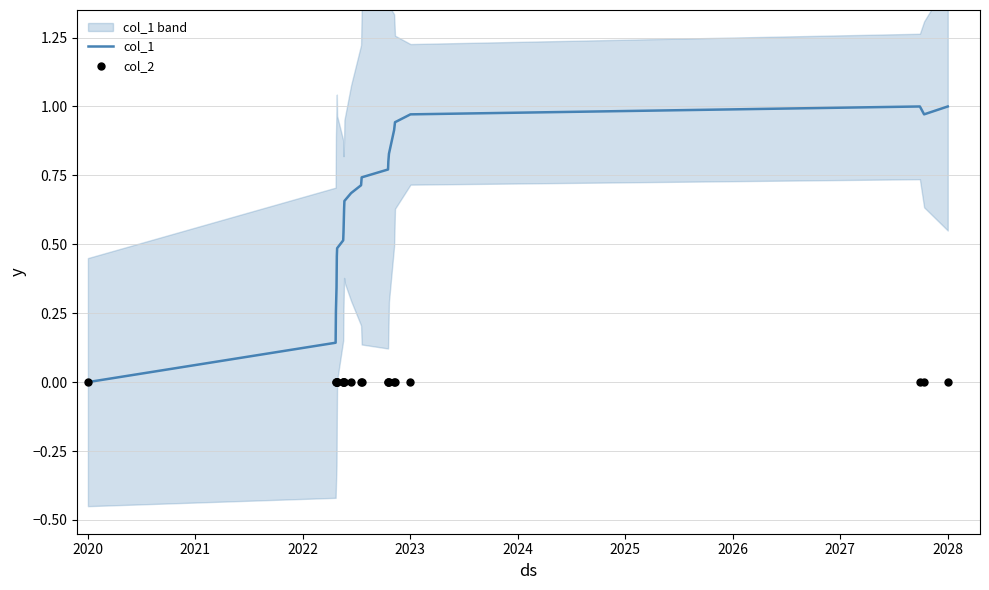

Is the value of col_2 at 2027 greater than the value of col_1 at 2024?

No